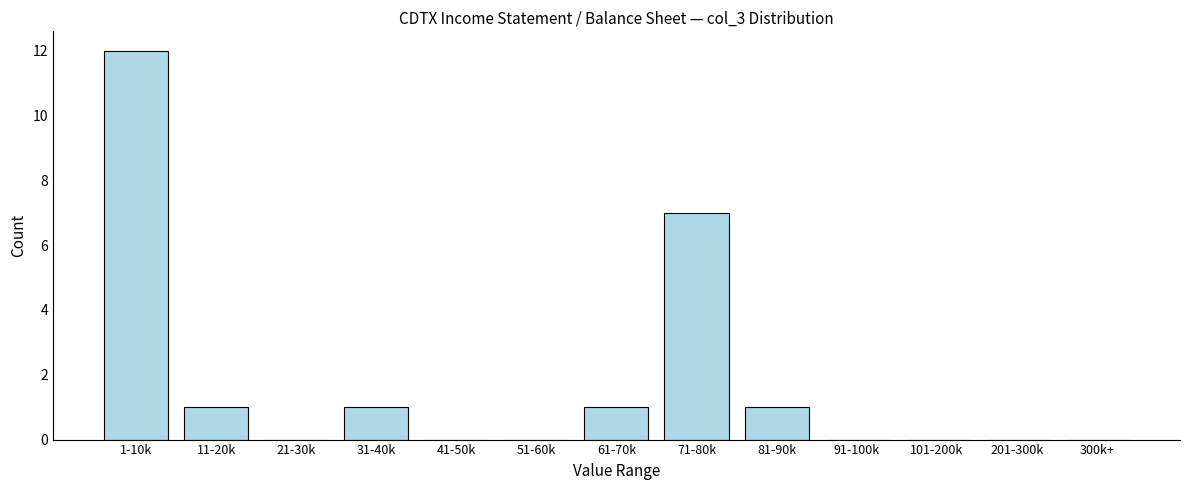

Reading right to left, what are all the values shown in this chart?

300k+=0	201-300k=0	101-200k=0	91-100k=0	81-90k=1	71-80k=7	61-70k=1	51-60k=0	41-50k=0	31-40k=1	21-30k=0	11-20k=1	1-10k=12